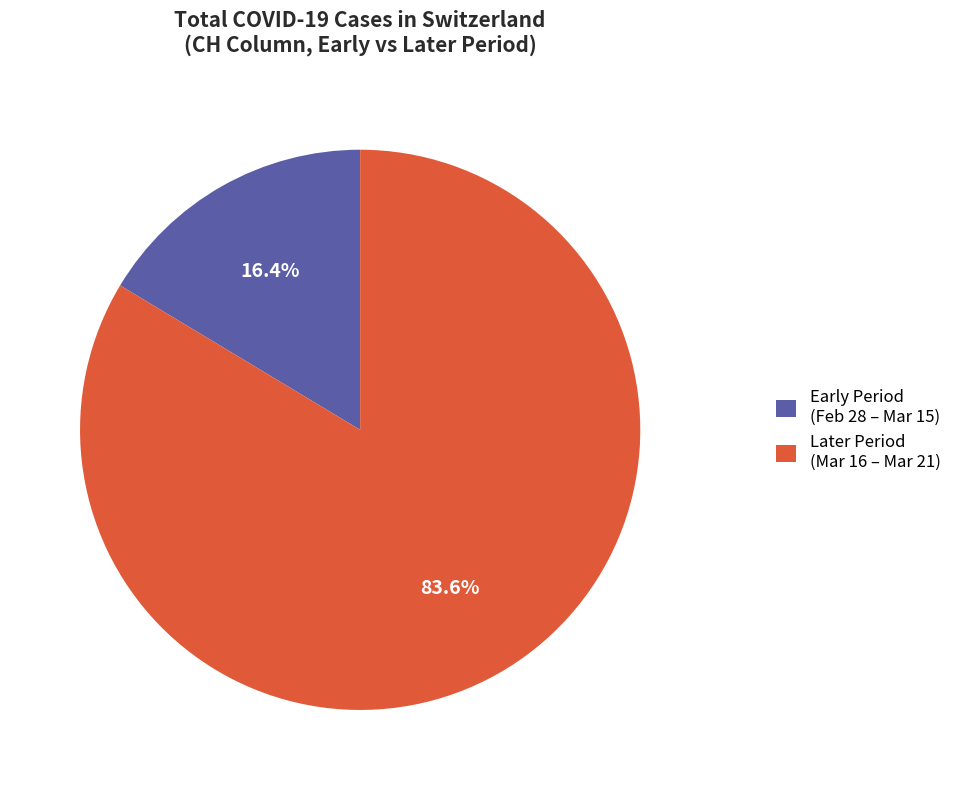

Which slice is the smallest?

Early Period (Feb 28 – Mar 15)